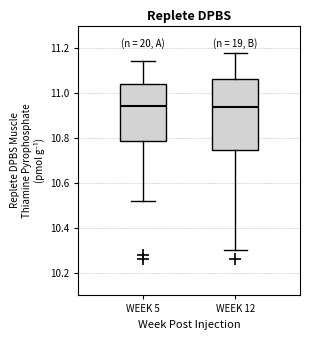

Reading left to right, read every box against the y-axis: the position of its median line, the range the box covers, and the ends of its whiskers. The values are not printed on the chart, so give them approximately, as read against the axis.

WEEK 5: median 10.94, box 10.78 to 11.04, whiskers 10.52 to 11.14
WEEK 12: median 10.94, box 10.74 to 11.06, whiskers 10.30 to 11.18